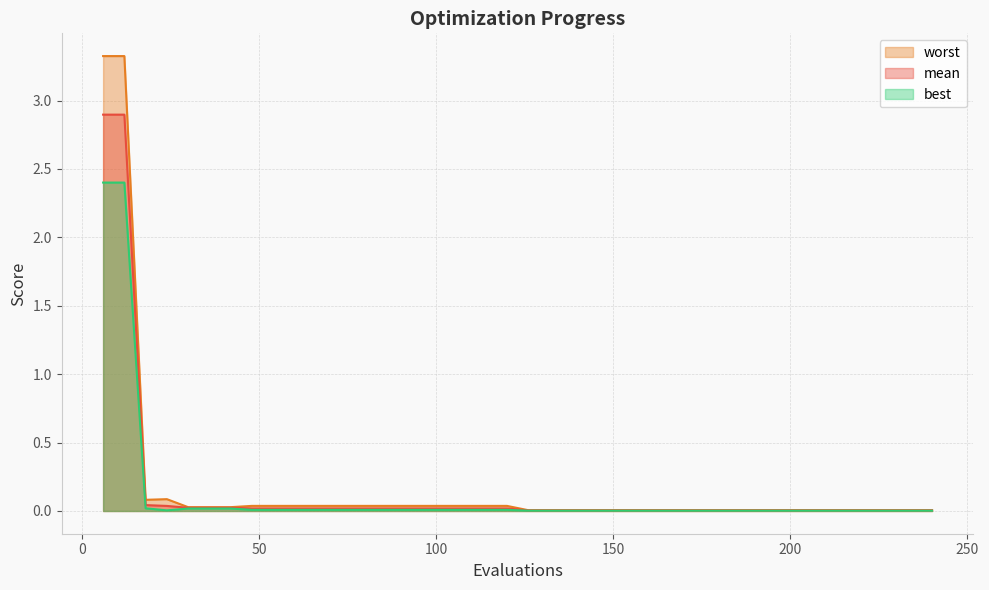

Which category has the lowest value in the best series?

126